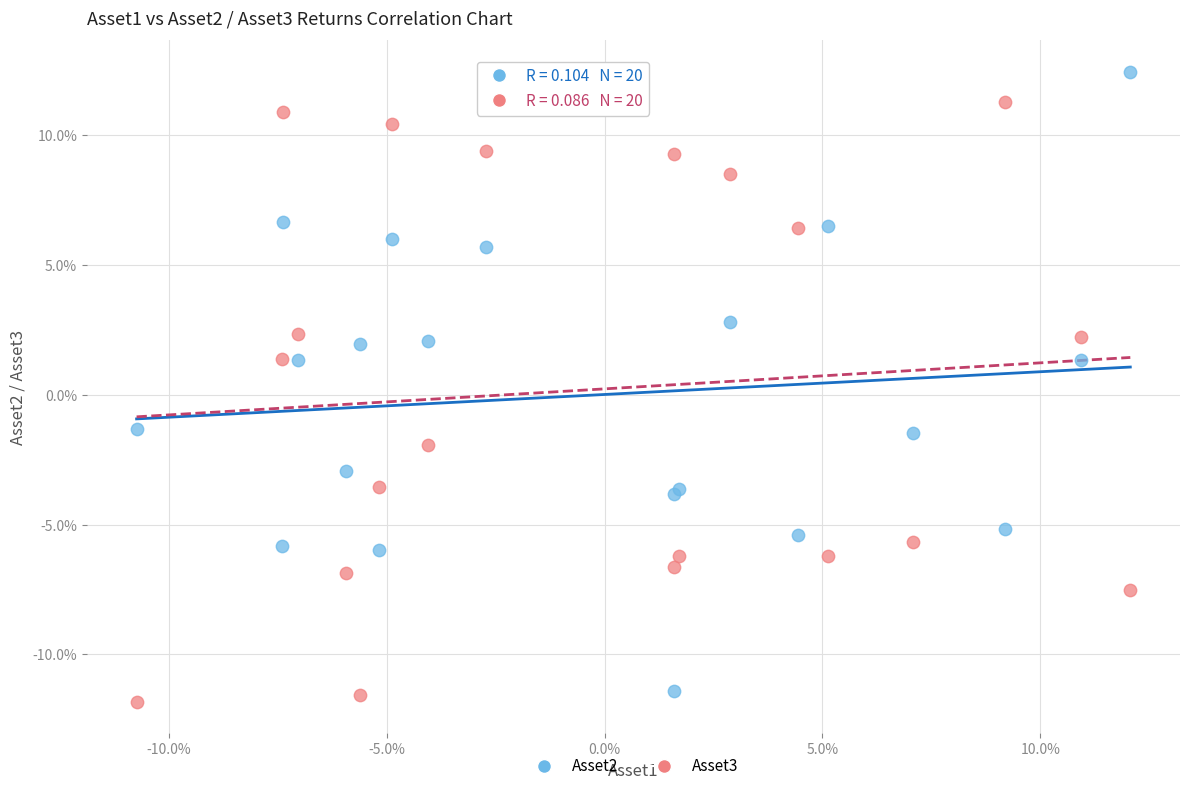

What are all the series names shown in the legend?

Asset2, Asset3